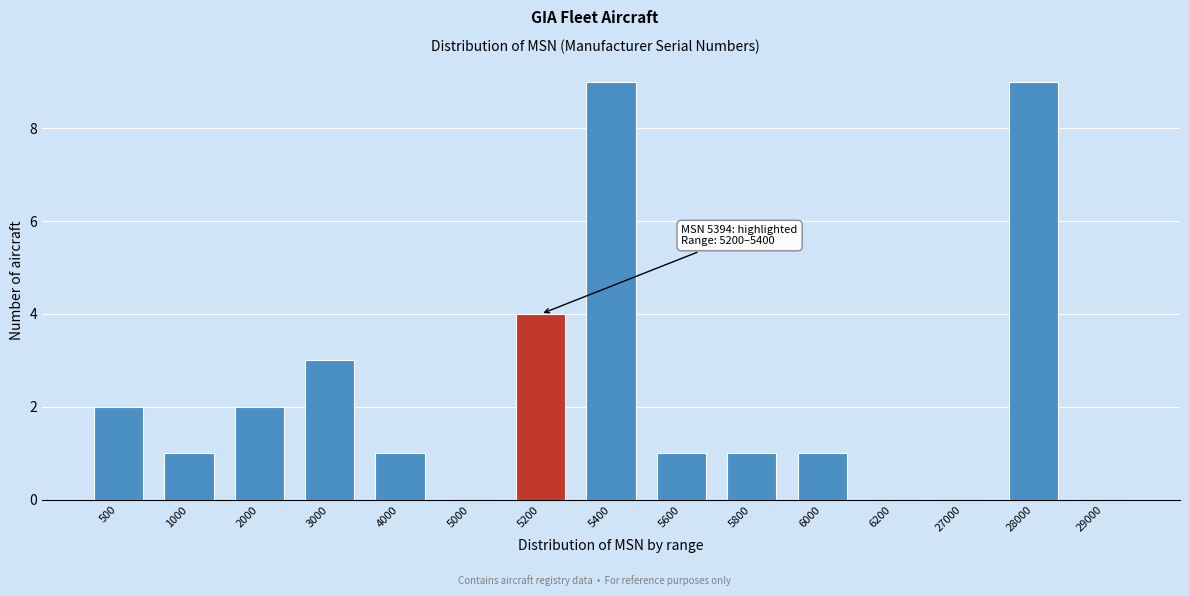

Reading right to left, extract all data points from this chart.

29000=0	28000=9	27000=0	6200=0	6000=1	5800=1	5600=1	5400=9	5200=4	5000=0	4000=1	3000=3	2000=2	1000=1	500=2